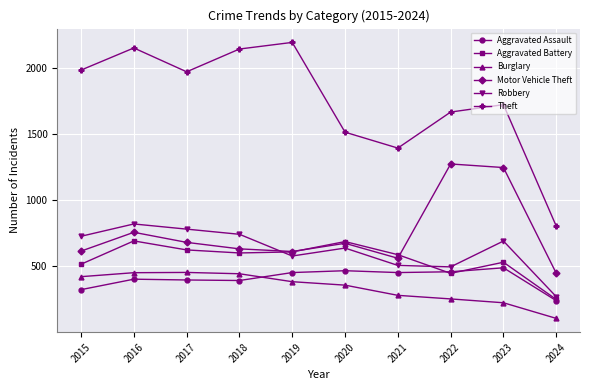

Which series has the largest total across all categories?

Theft